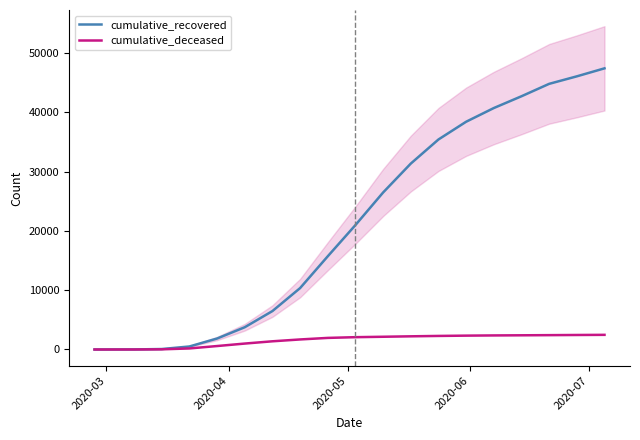

What are all the series names shown in the legend?

cumulative_recovered, cumulative_deceased